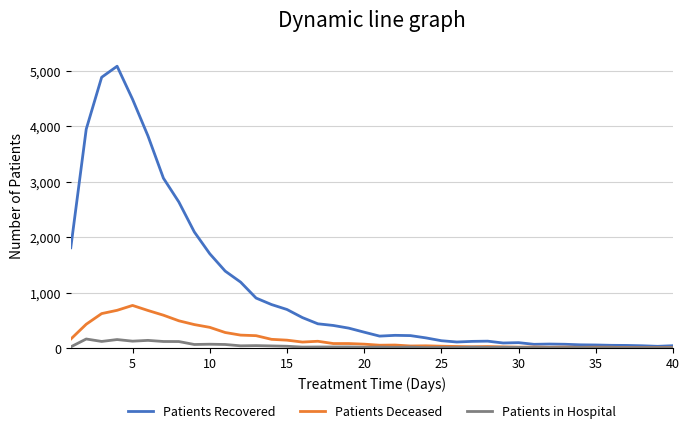

Which series has the largest total across all categories?

Patients Recovered